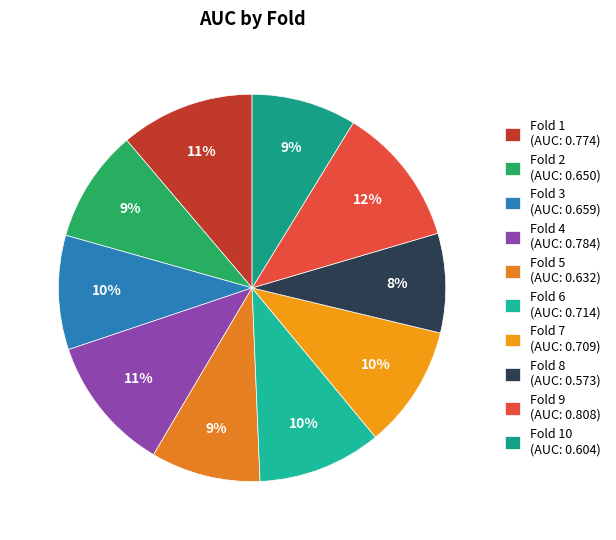

How many slices are in this pie chart?

10